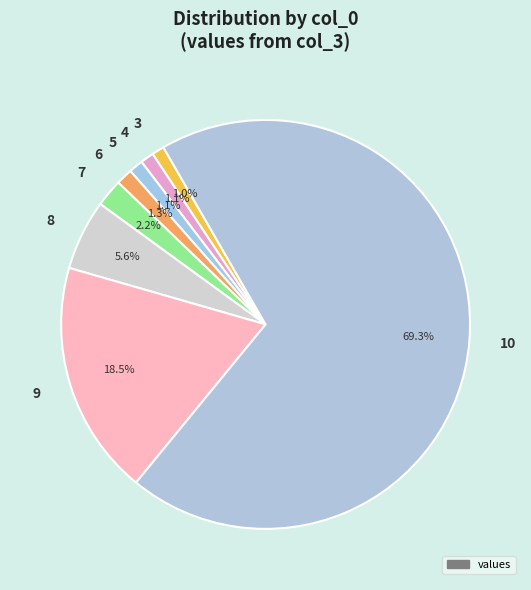

To the nearest percent, what percentage of the pie is 8?

6%